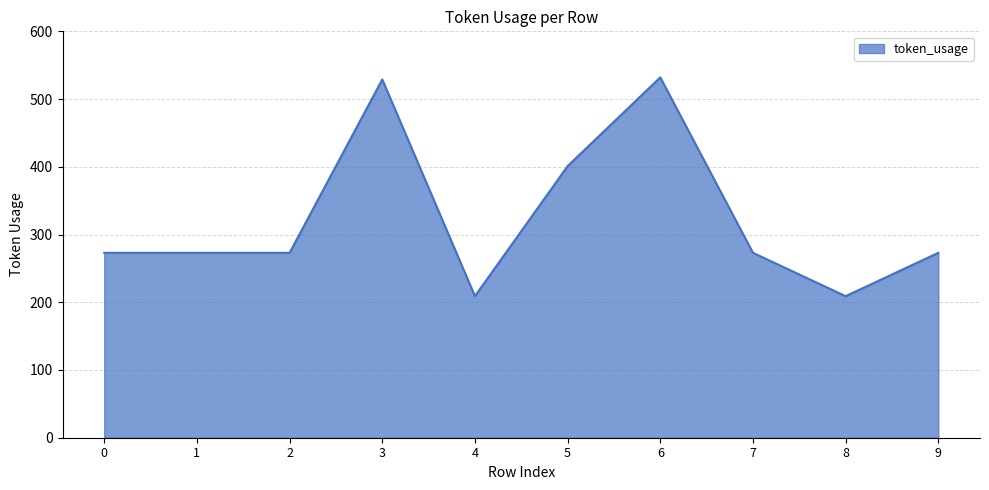

What is the minimum value shown in the chart?

209